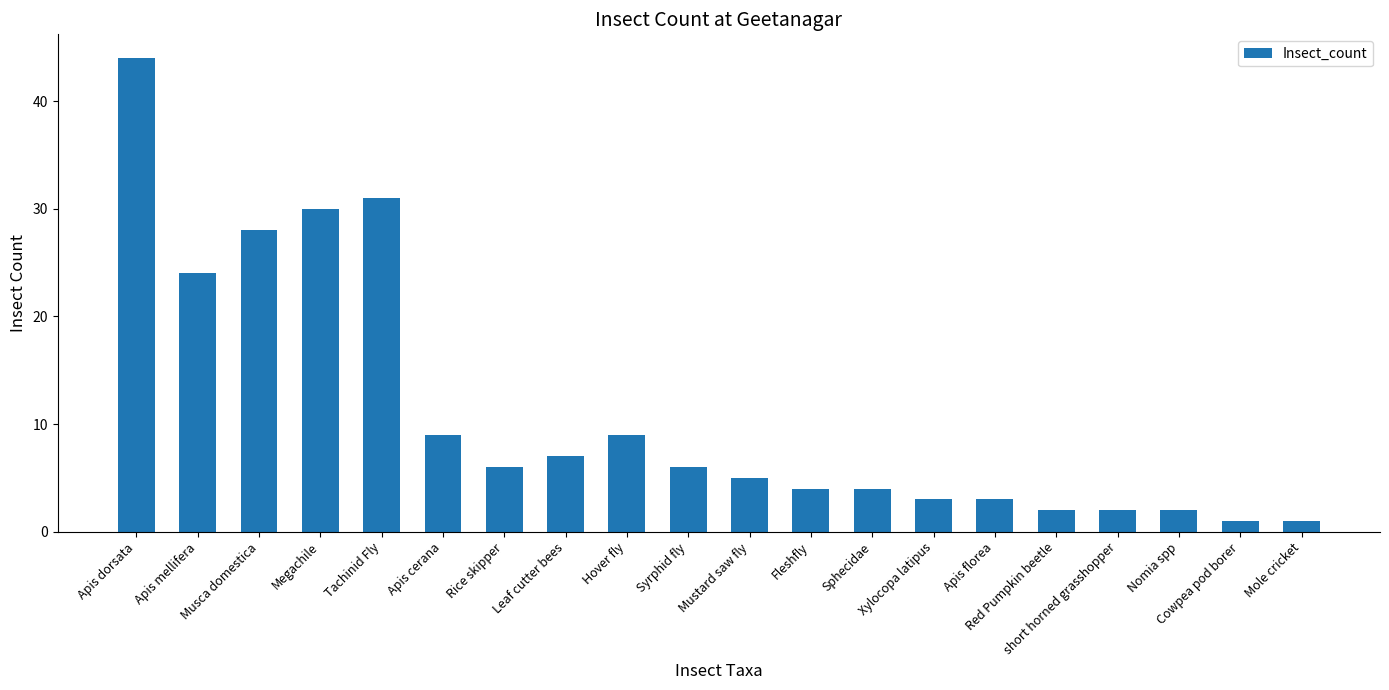

The value at Apis dorsata is 44. True or false?

True